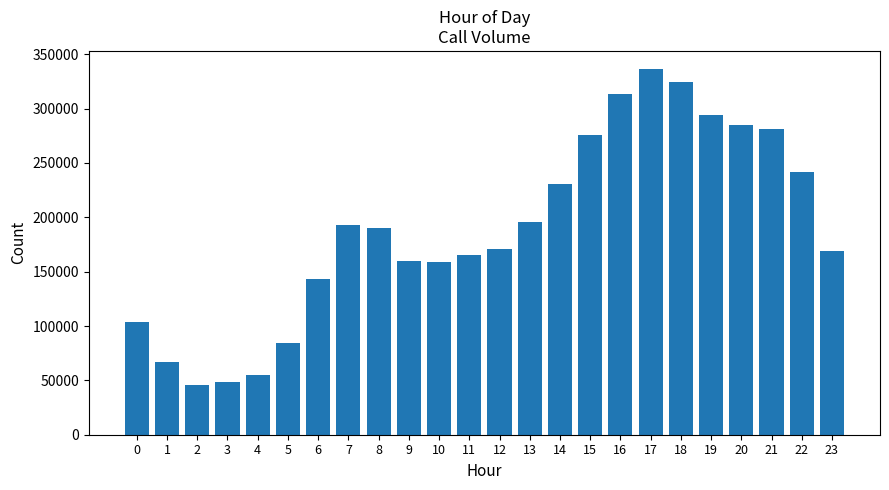

True or false: the data shows 62394 at 0.

False